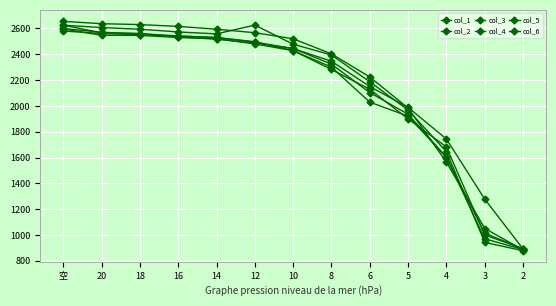

Reading left to right, extract all data points from this chart.

col_1: 空=2625	20=2607	18=2594	16=2573	14=2558	12=2626	10=2478	8=2394	6=2187	5=1967	4=1645	3=942	2=878
col_2: 空=2655	20=2637	18=2630	16=2616	14=2594	12=2567	10=2520	8=2403	6=2224	5=1983	4=1564	3=1050	2=884
col_3: 空=2626	20=2566	18=2560	16=2534	14=2517	12=2486	10=2445	8=2323	6=2103	5=1935	4=1602	3=1014	2=891
col_4: 空=2596	20=2547	18=2546	16=2530	14=2521	12=2480	10=2428	8=2282	6=2128	5=1899	4=1682	3=1000	2=894
col_5: 空=2580	20=2561	18=2551	16=2541	14=2529	12=2494	10=2444	8=2346	6=2150	5=1988	4=1743	3=1277	2=891
col_6: 空=2600	20=2570	18=2560	16=2542	14=2530	12=2497	10=2428	8=2300	6=2029	5=1920	4=1600	3=970	2=887